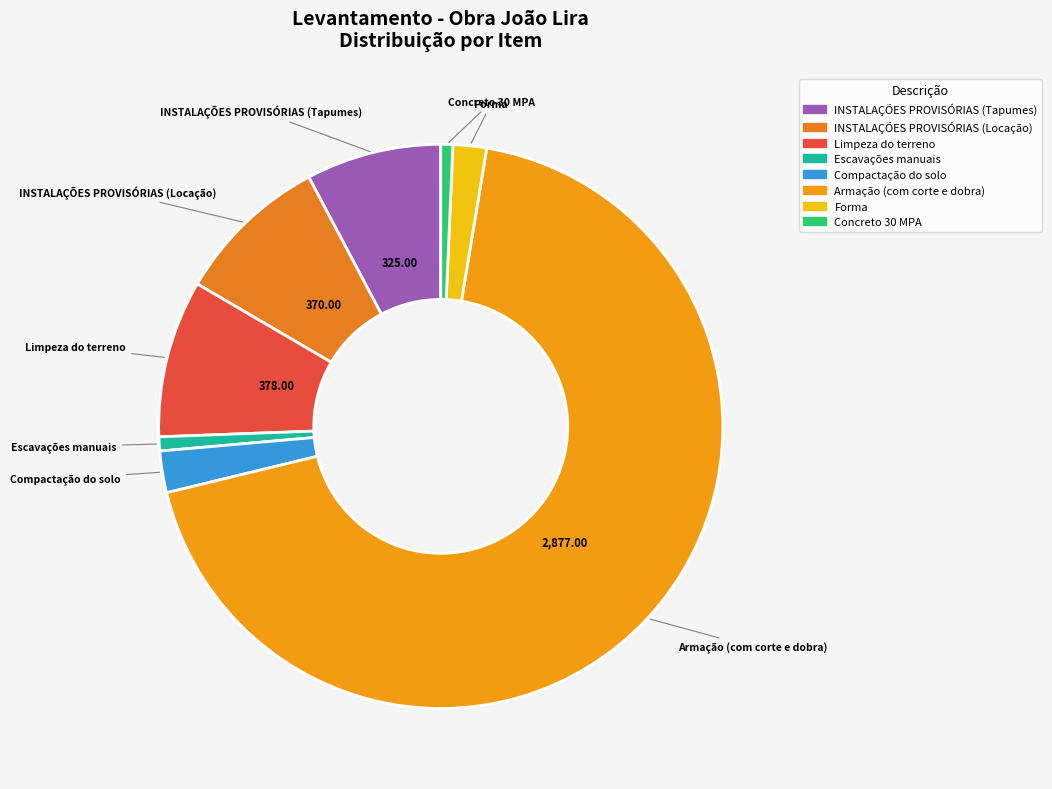

Combined, do Concreto 30 MPA and Limpeza do terreno account for over 50%?

No